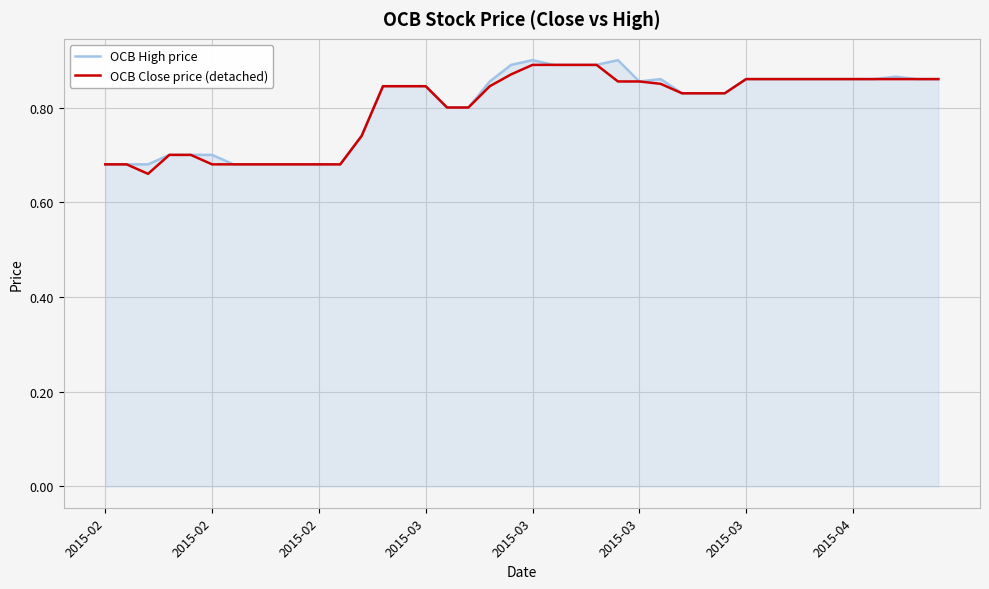

How many interior local peaks does the OCB High price series have?

4